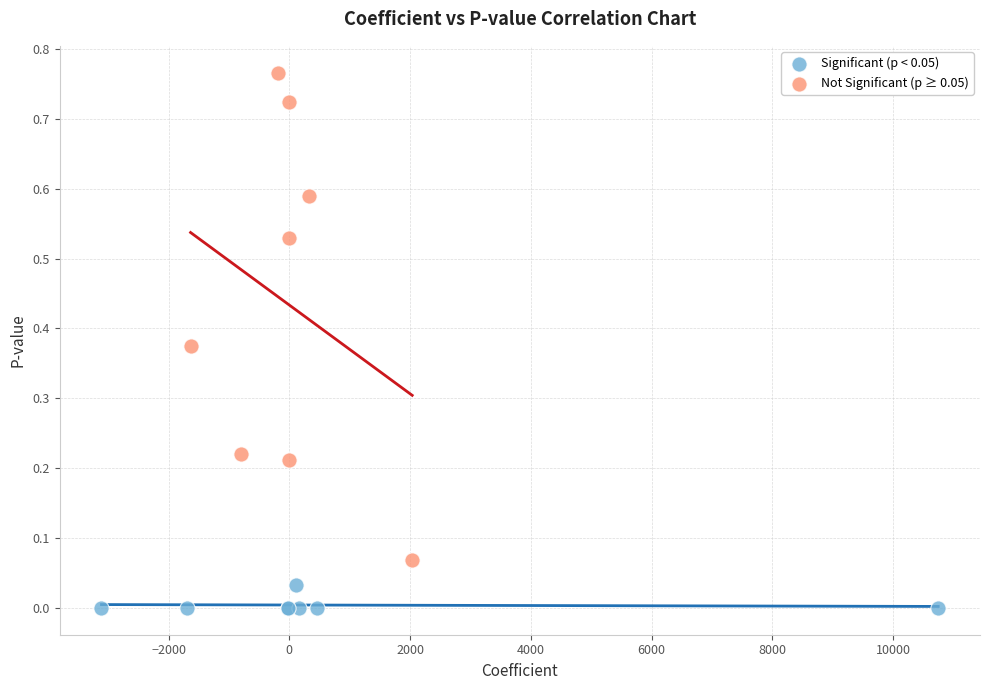

Which series has the largest Y range (max minus min)?

Not Significant (p ≥ 0.05)